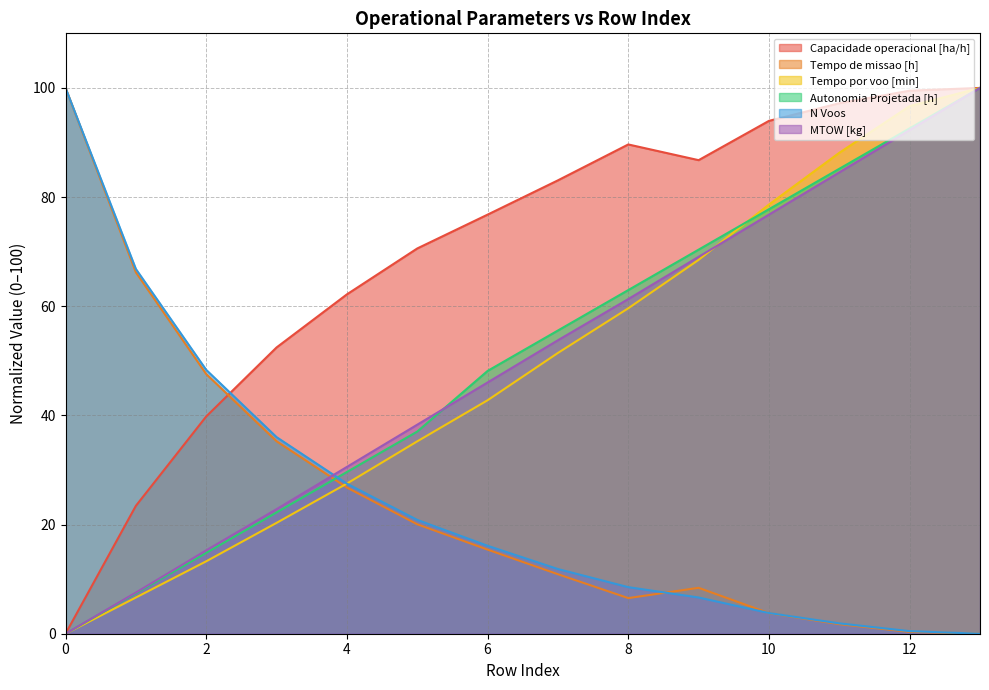

Rank the categories by Tempo de missao [h] value from lowest to highest.

13, 12, 11, 10, 8, 9, 7, 6, 5, 4, 3, 2, 1, 0